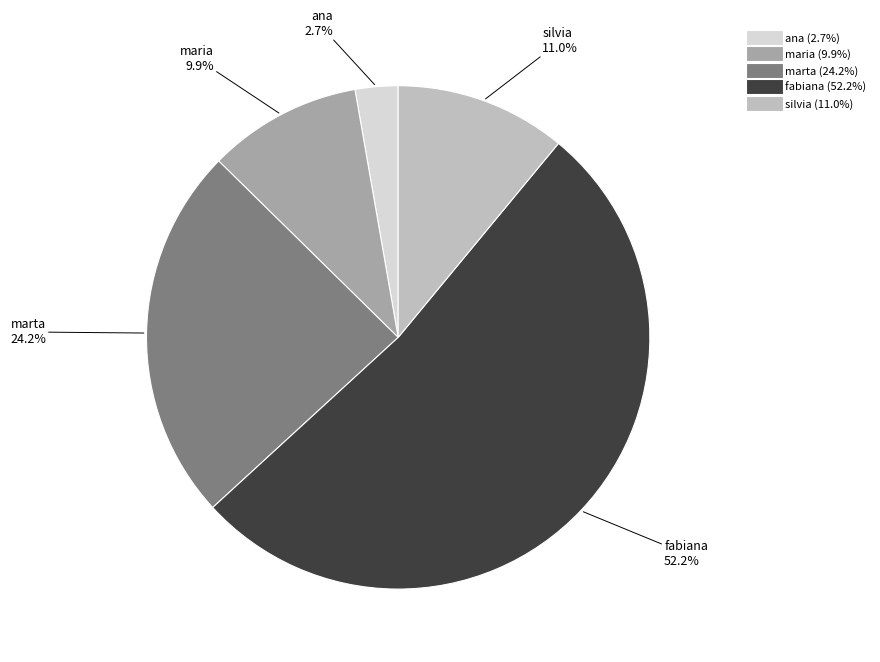

Between maria and fabiana, which is larger?

fabiana